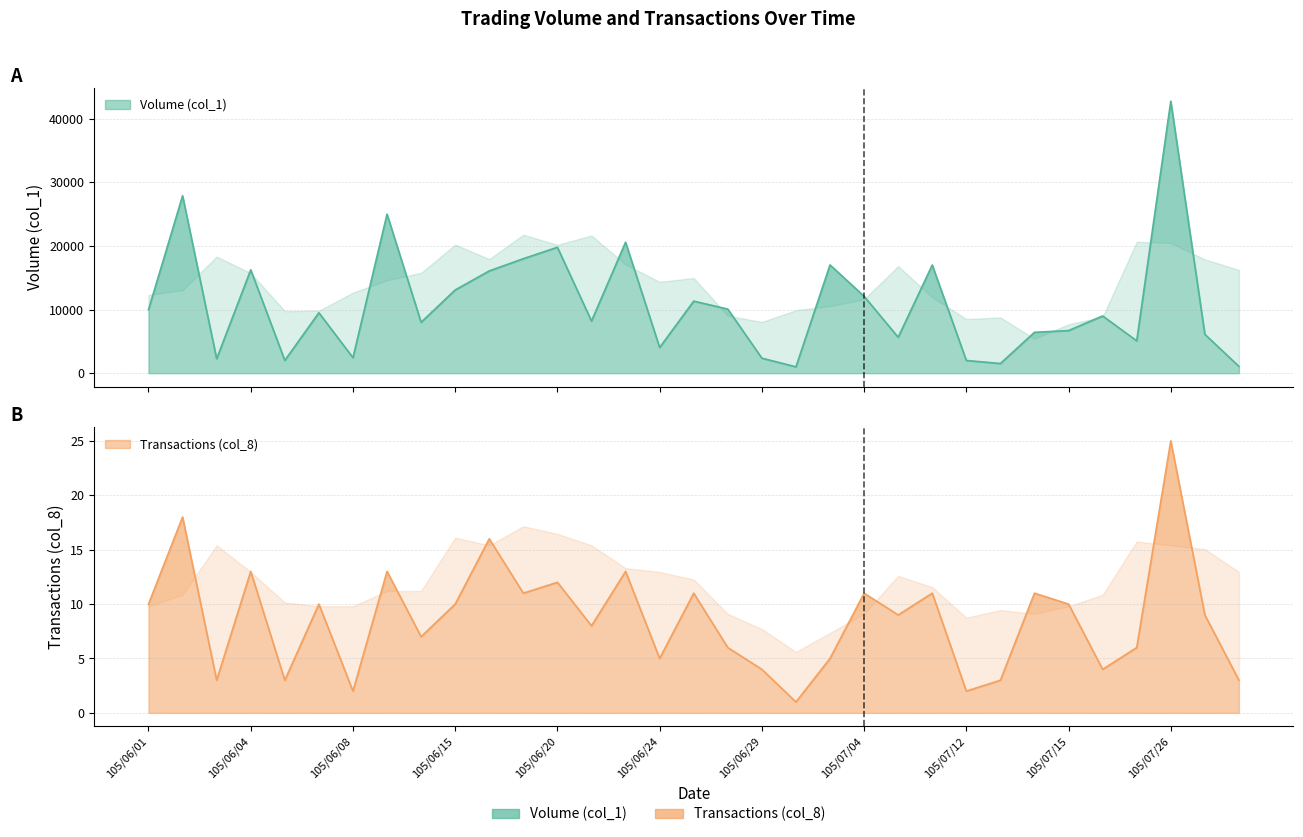

What is the spread (max minus min) of values at 105/06/29?

2358